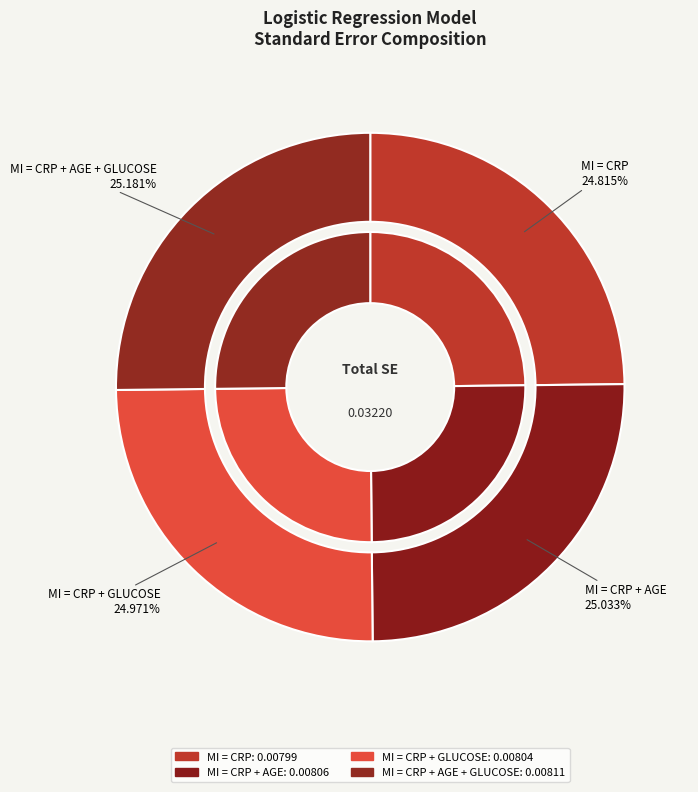

What is the smallest slice in the pie chart?

MI = CRP